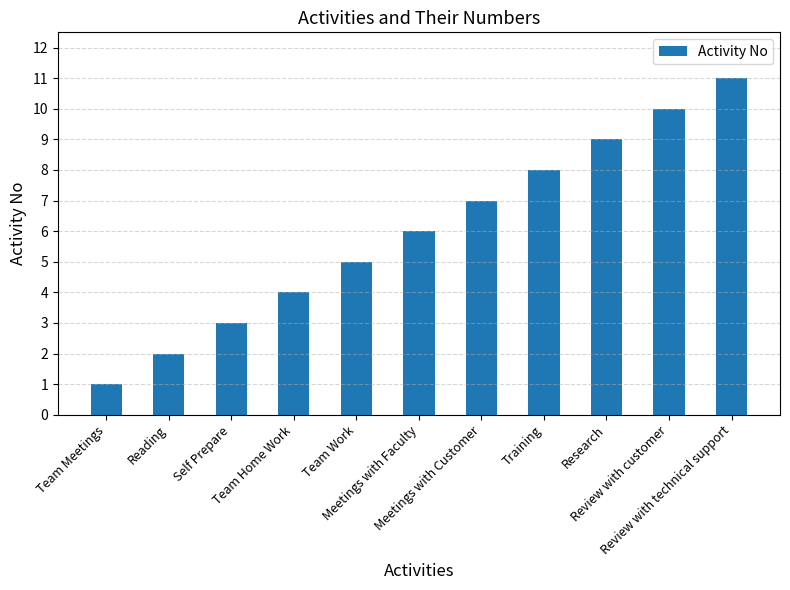

What is the maximum value shown in the chart?

11